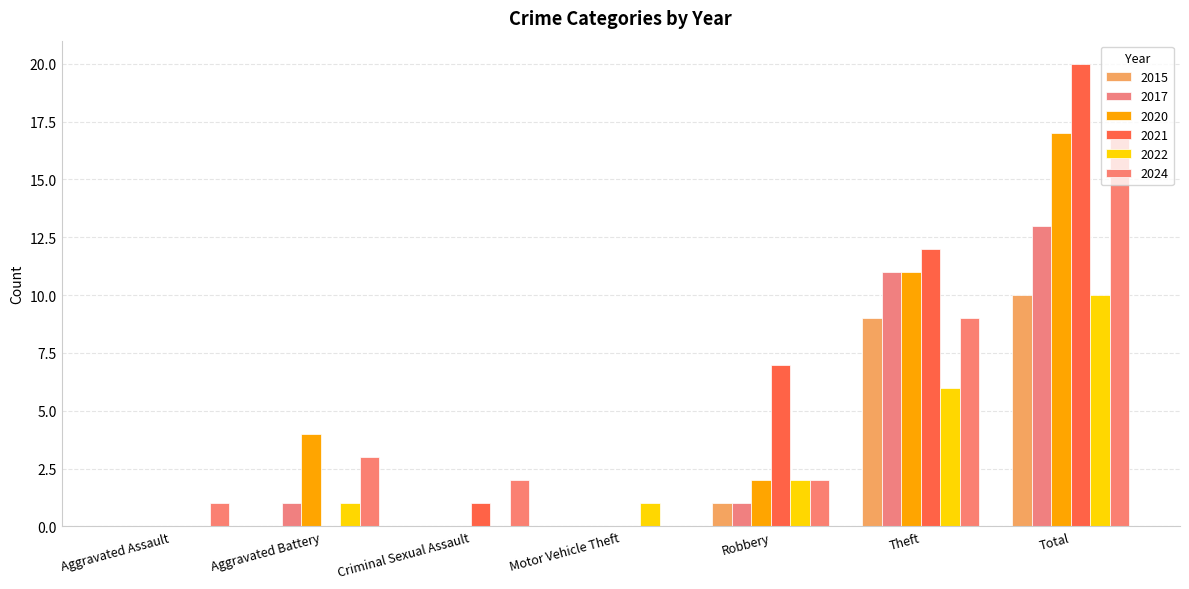

Count the number of data series in this chart.

6